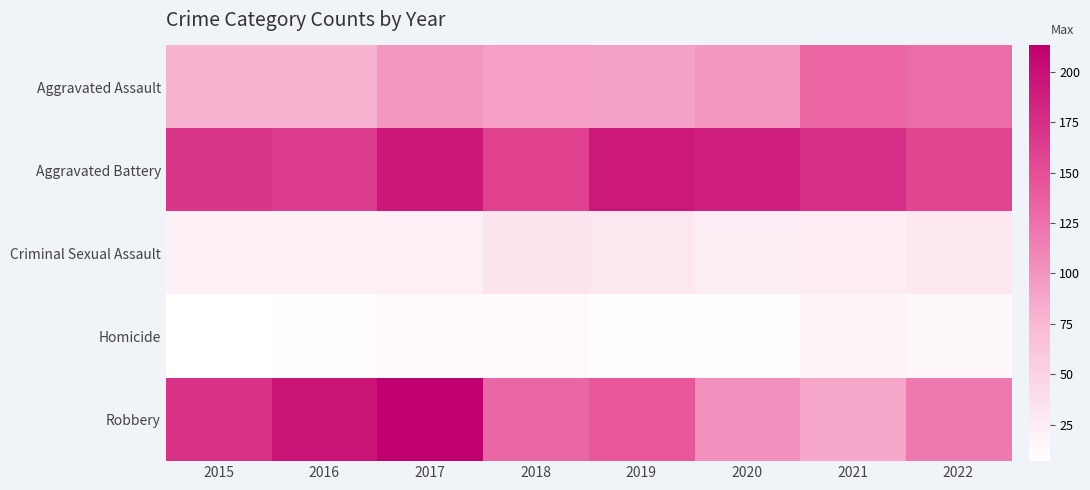

What is the maximum value shown in the chart?

213